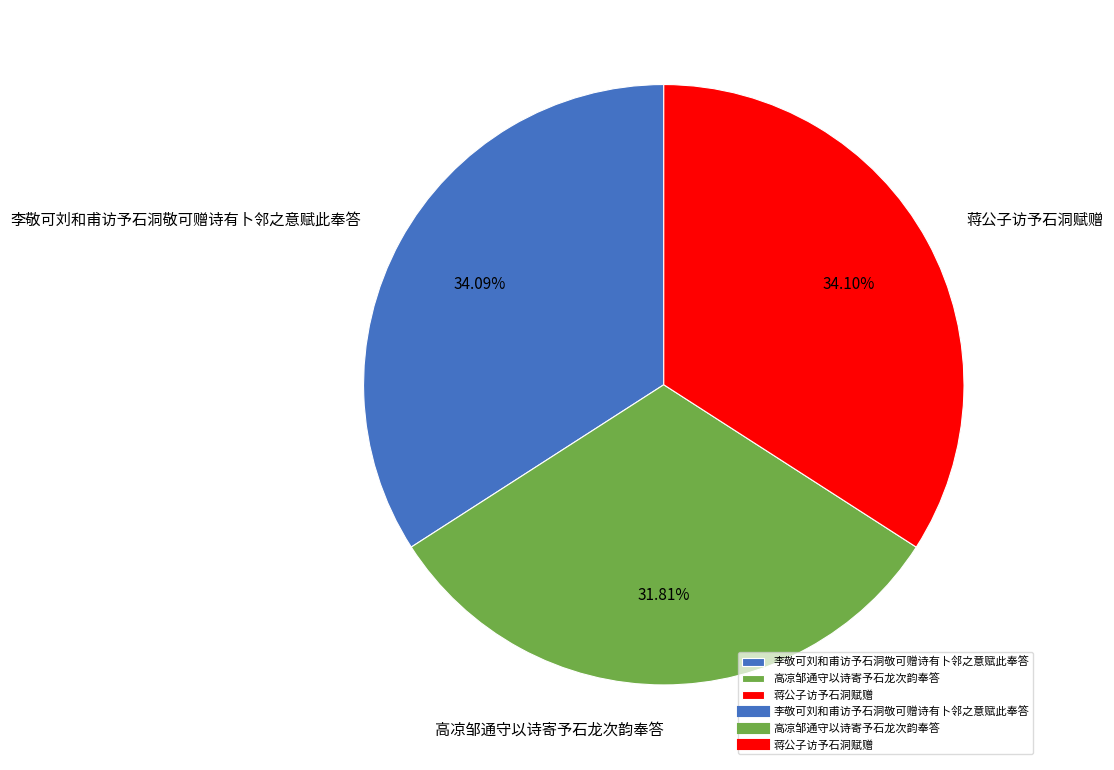

To the nearest percent, what percentage of the pie is 李敬可刘和甫访予石洞敬可赠诗有卜邻之意赋此奉答?

34%